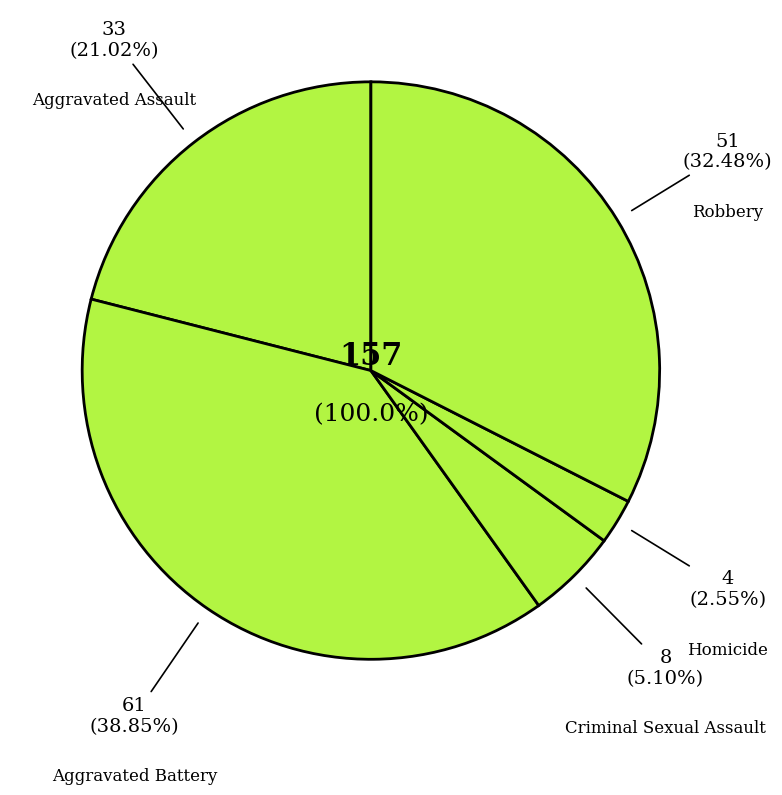

Which slice is the smallest?

Homicide